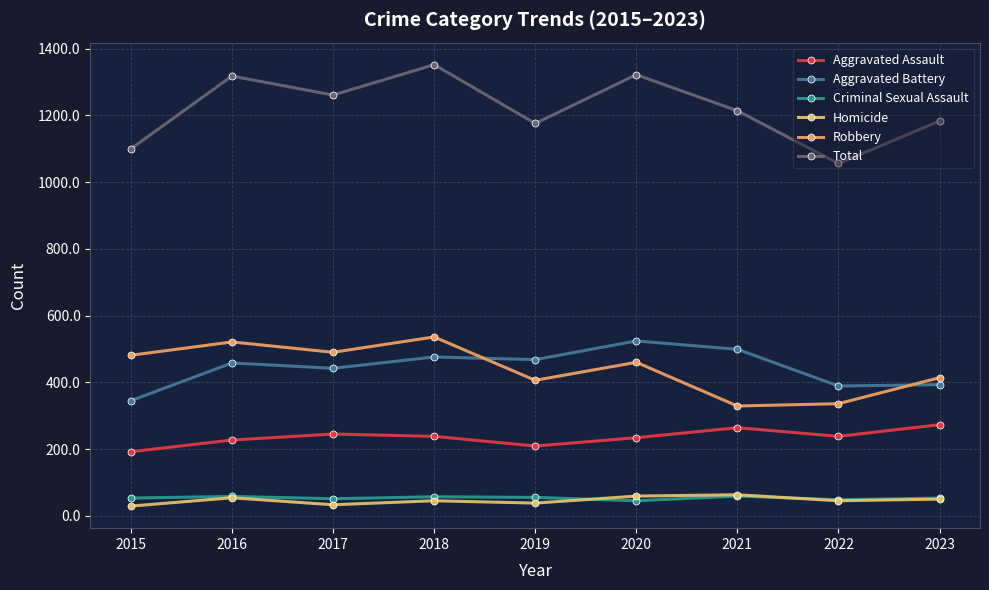

How many distinct data groups are displayed?

6